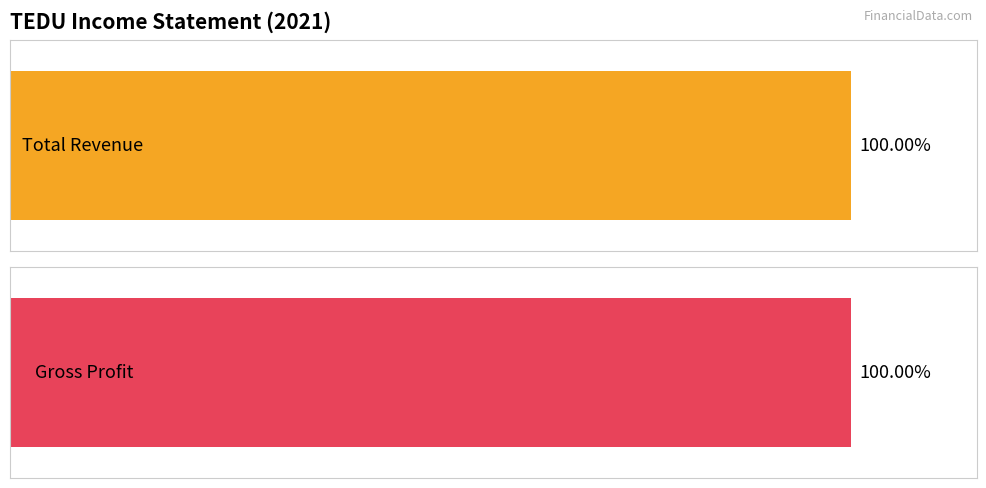

The value of Total Revenue at 2021 is 339200. True or false?

True